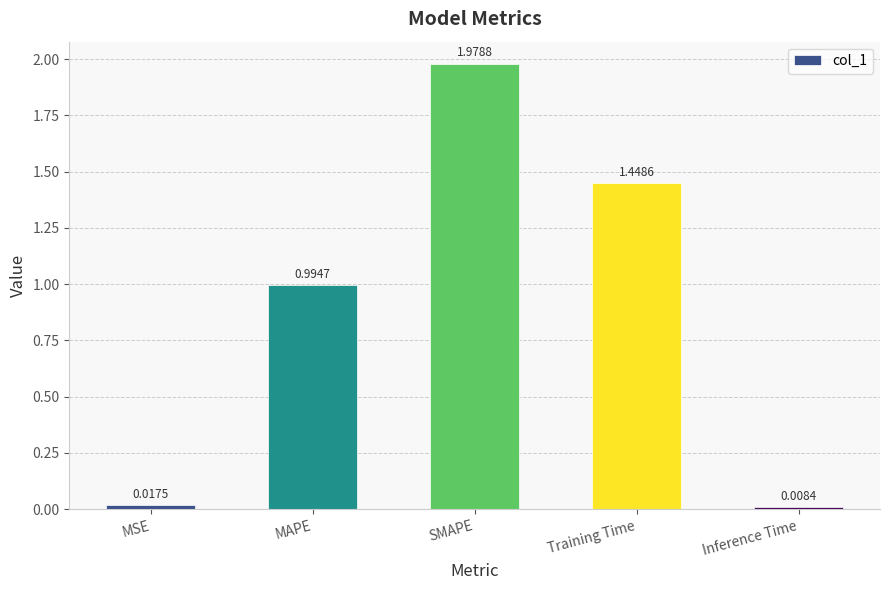

What is the label of the 1st bar from the right?

Inference Time